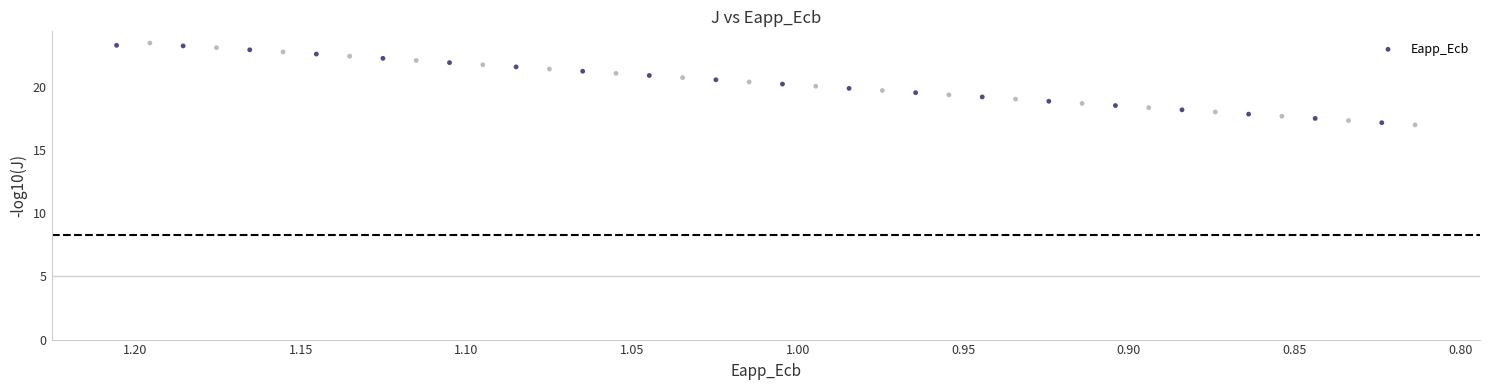

What is the range of X values (max minus min)?

0.4